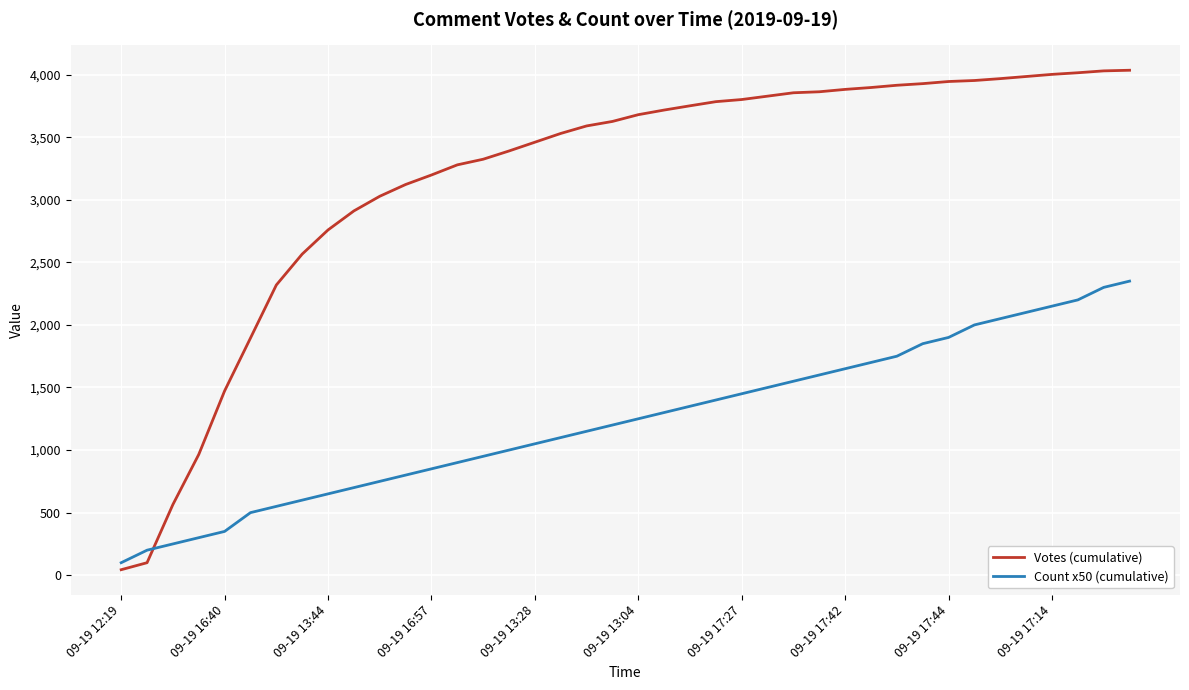

Which series has the largest total across all categories?

Votes (cumulative)